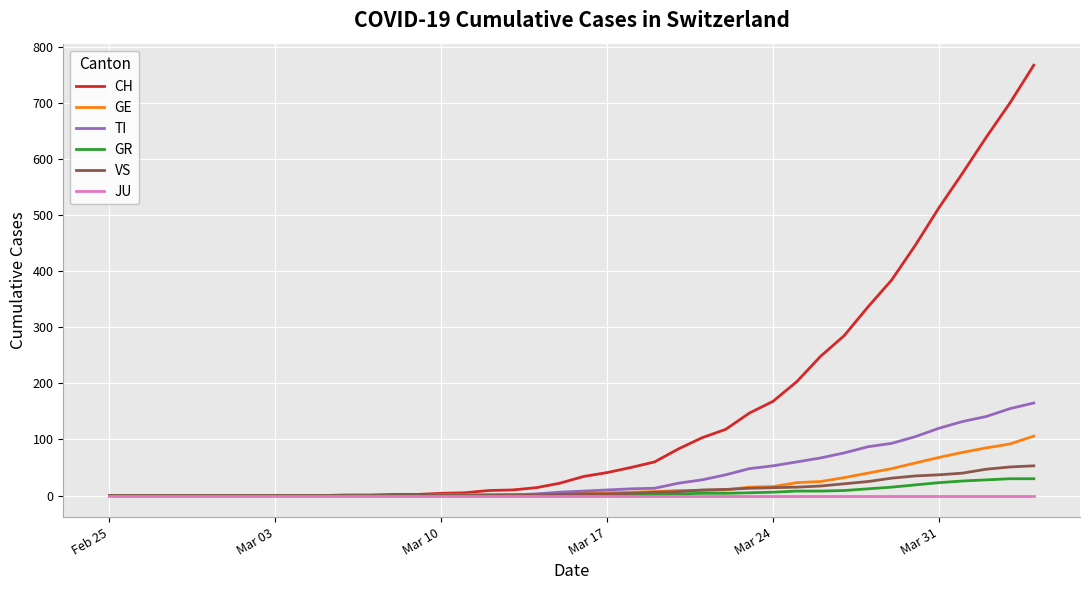

Rank the series by their maximum value, from lowest to highest.

JU, GR, VS, GE, TI, CH